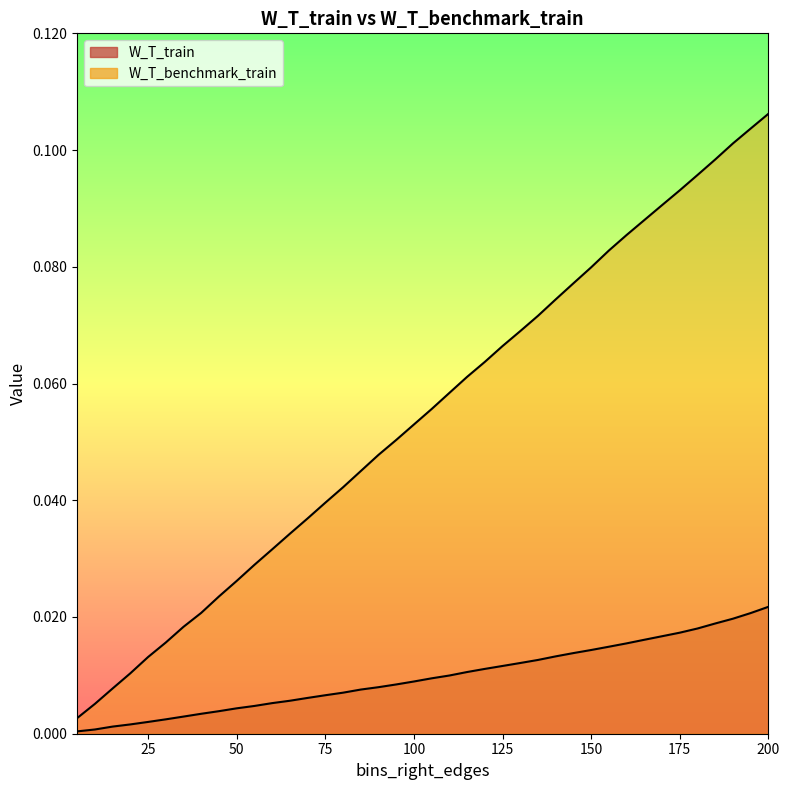

True or false: W_T_train and W_T_benchmark_train cross at least once.

False